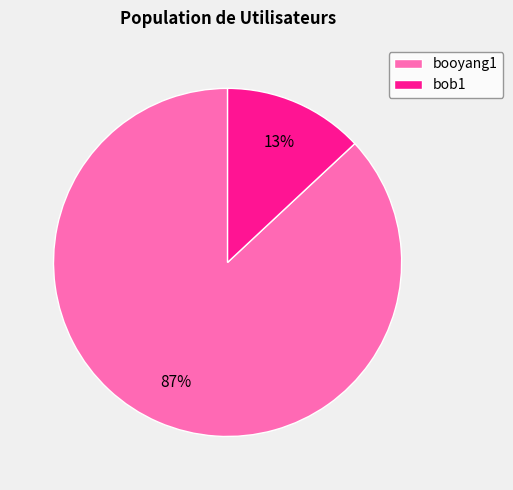

Which category has the smallest portion of the pie?

bob1